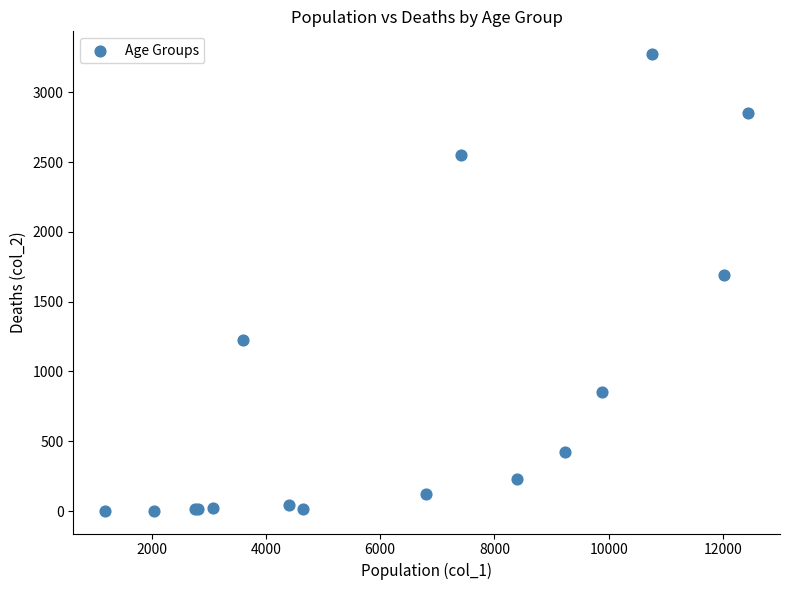

What Y value in the scatter plot is closest to 1638?

1690